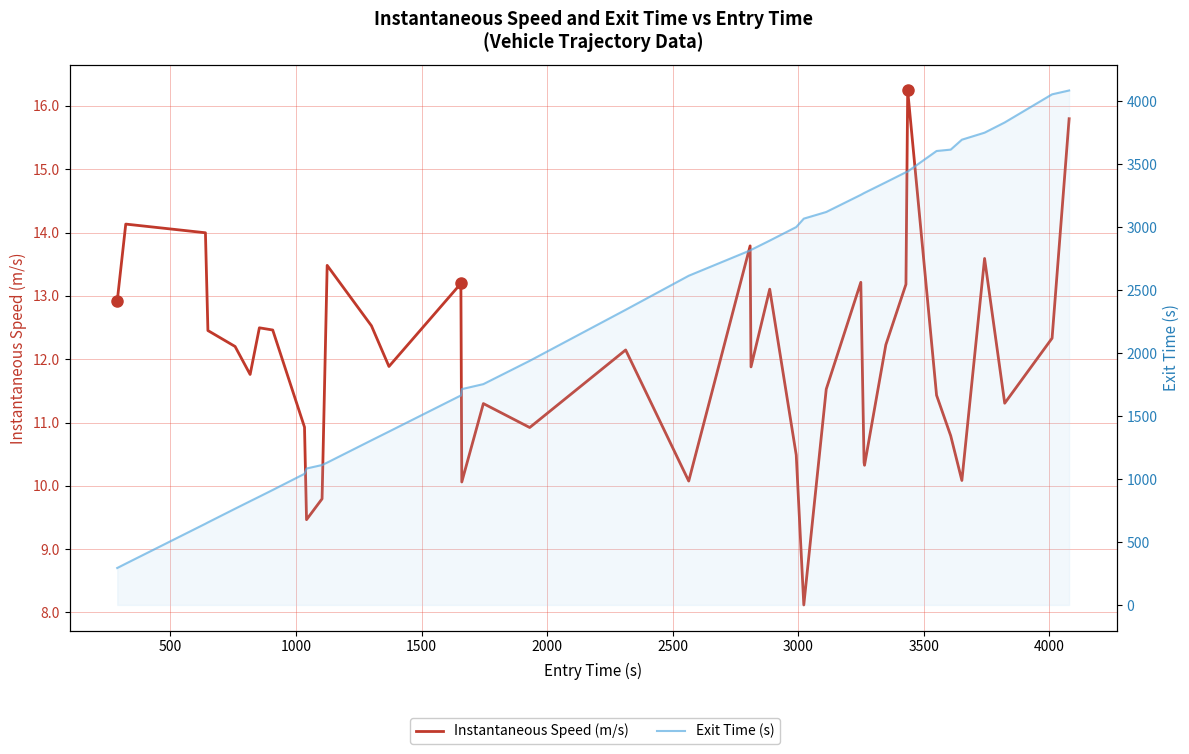

How many data points in Instantaneous Speed (m/s) are above 12?

20